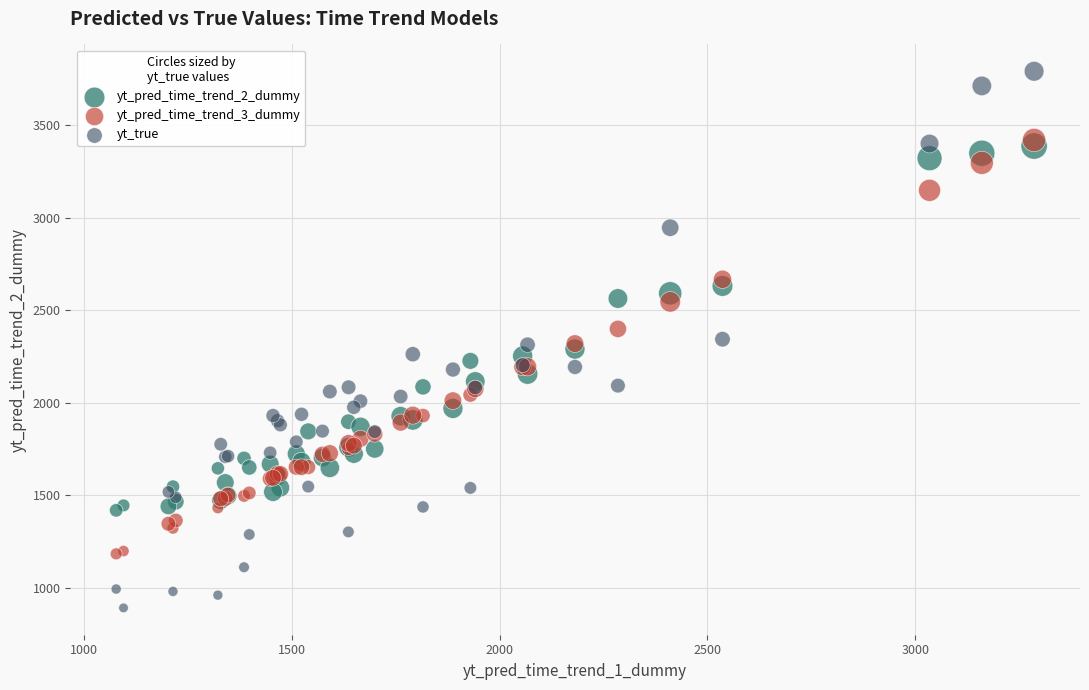

What are all the series names shown in the legend?

yt_pred_time_trend_2_dummy, yt_pred_time_trend_3_dummy, yt_true